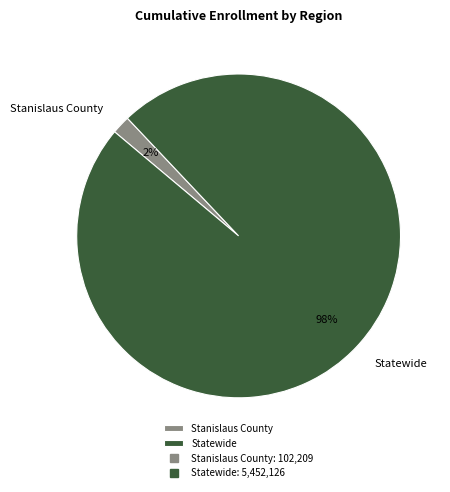

Is Stanislaus County the majority of the pie?

No